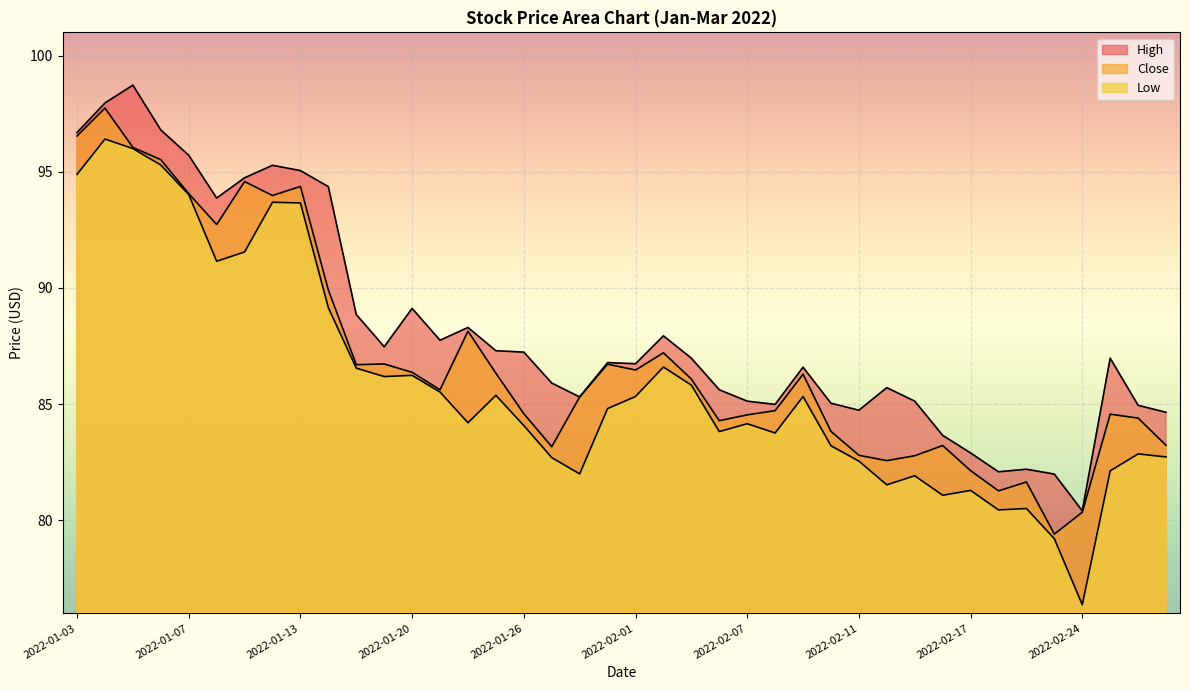

What is the maximum value shown in the chart?

98.7